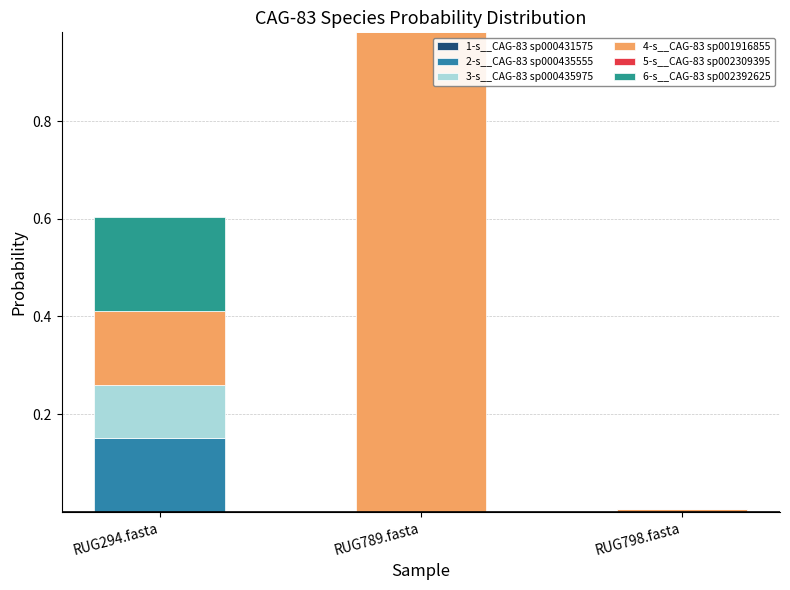

Are the bars grouped side by side (vs. stacked)?

No